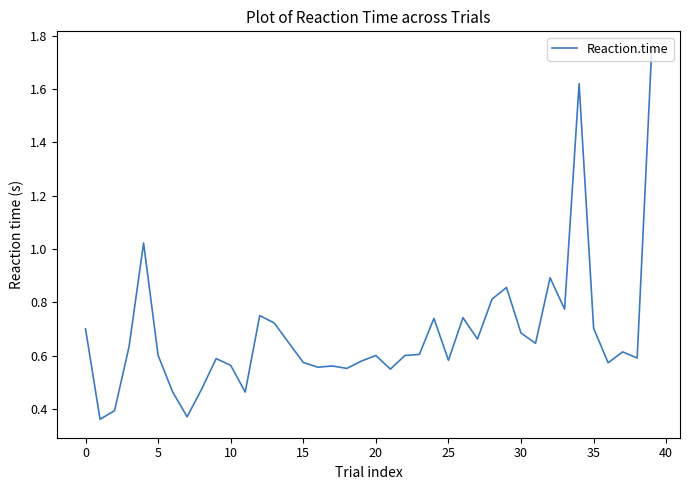

What is the greatest value displayed?

1.7